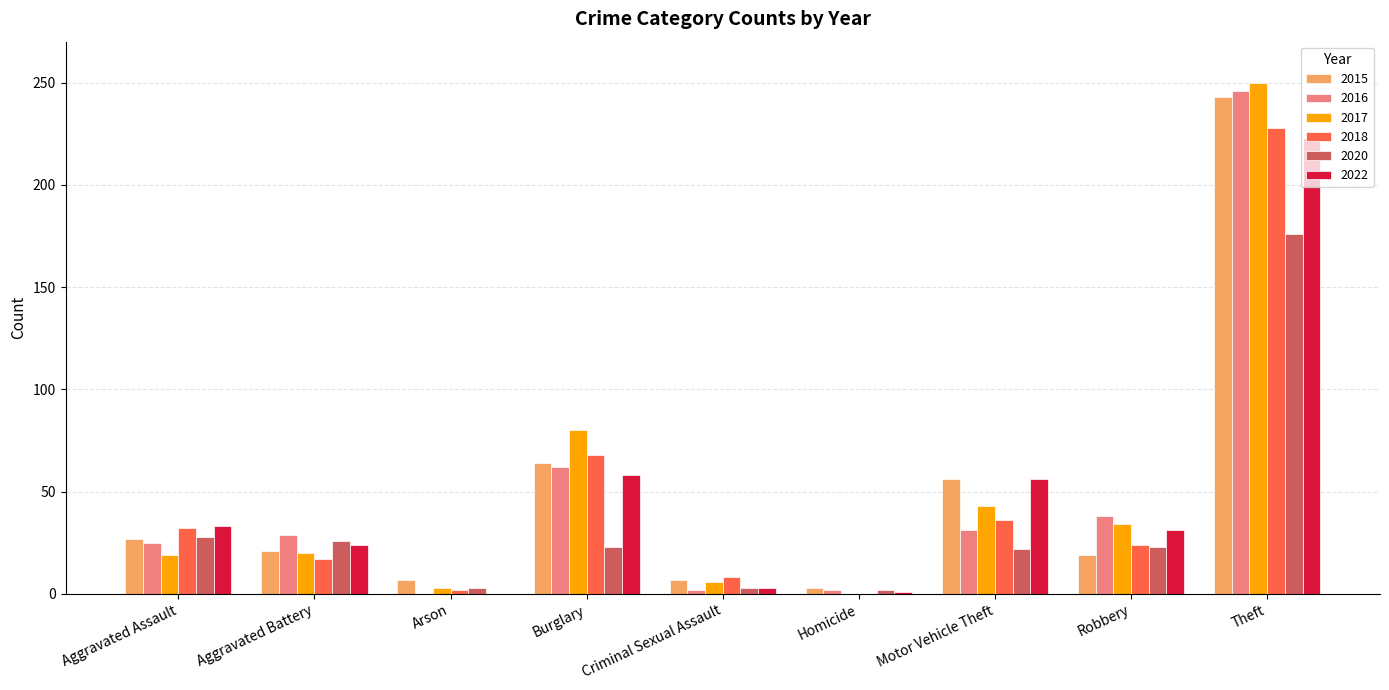

Count the number of categories in the chart.

9